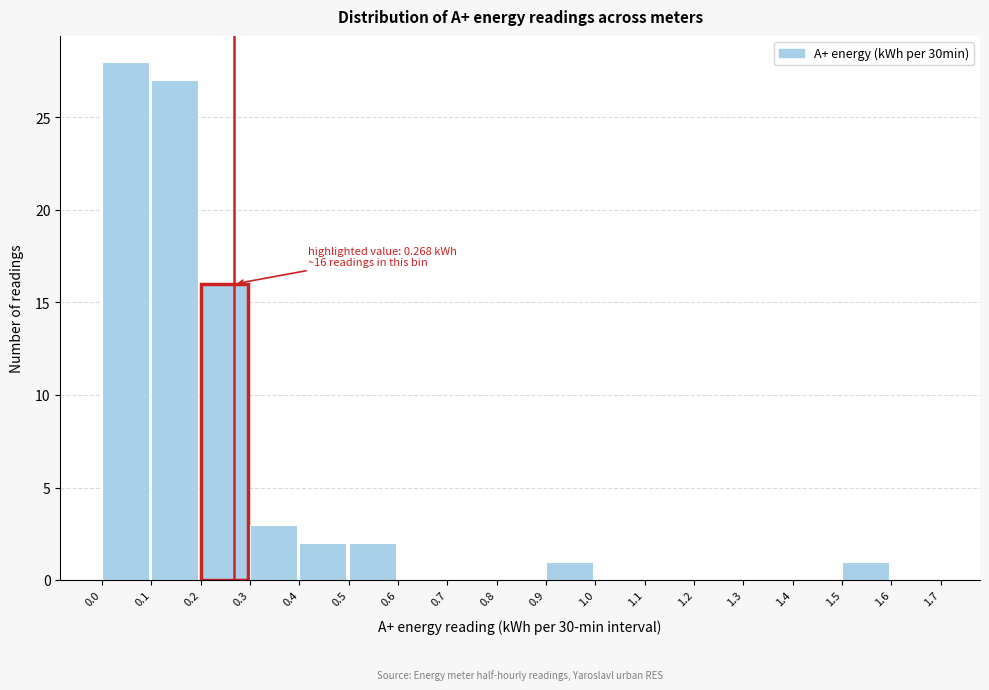

Over which range of the x-axis is the bar tallest?

0.0 to 0.1